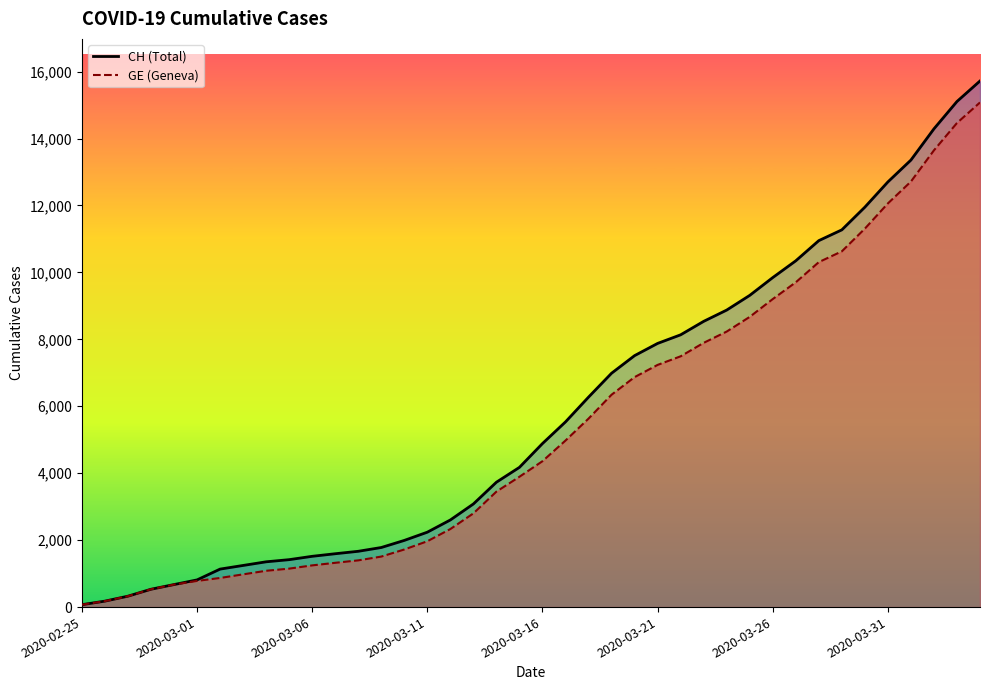

True or false: CH and GE cross at least once.

False